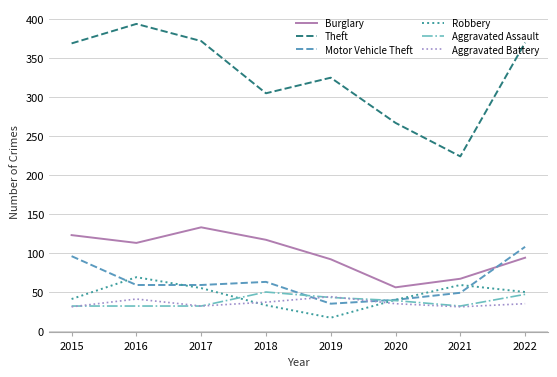

What is the average value of the Motor Vehicle Theft series?

64